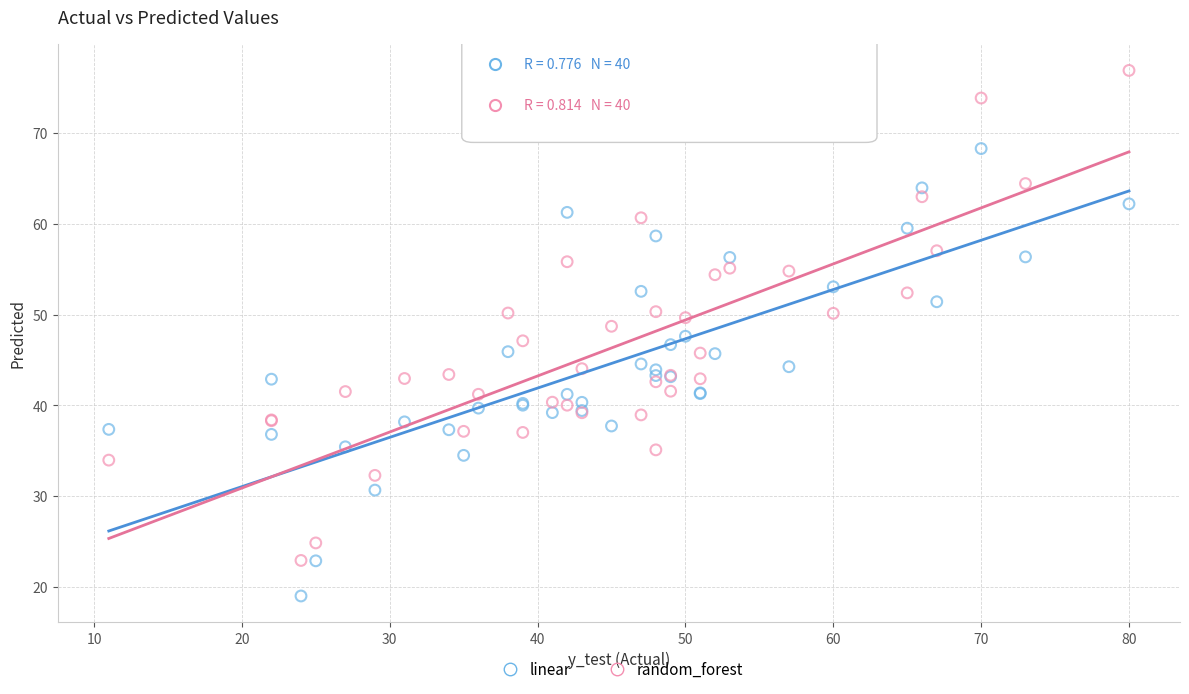

Which series has the largest Y range (max minus min)?

random_forest